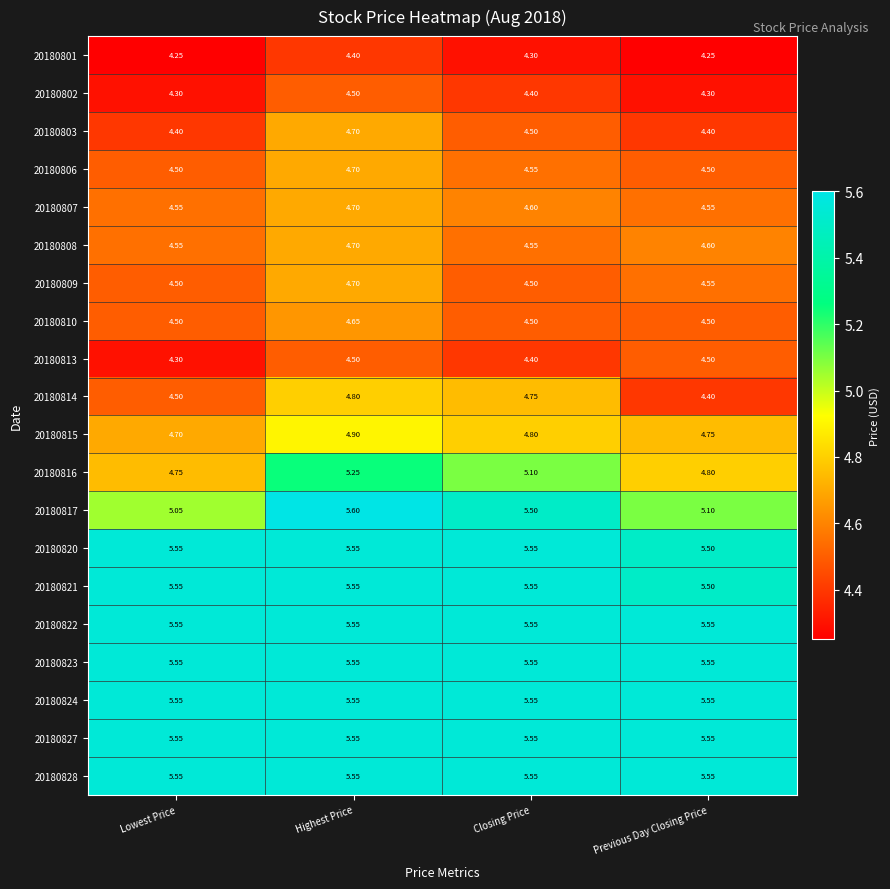

At which label does 20180820 reach its minimum?

Previous Day Closing Price